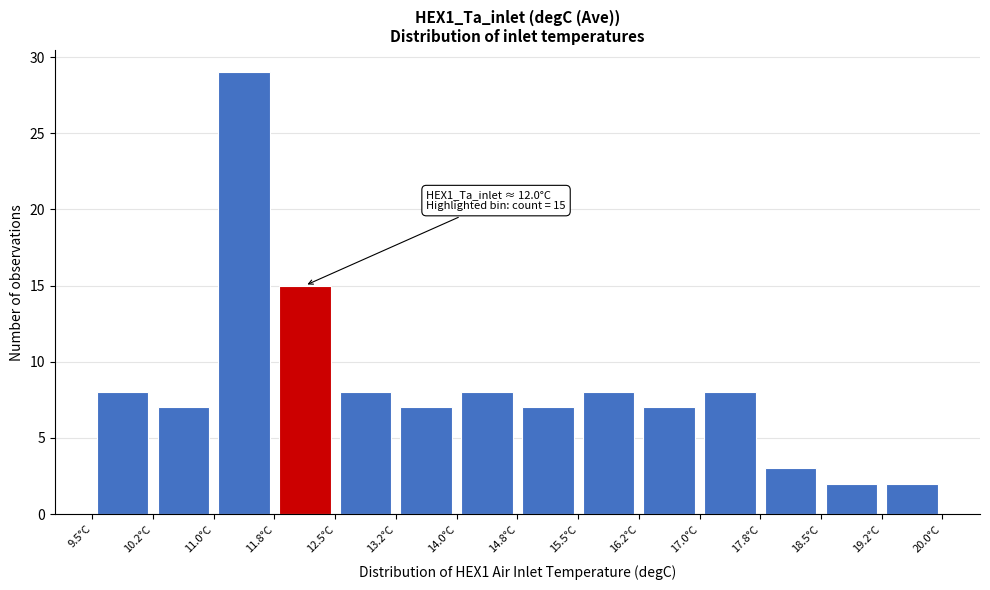

Which range on the x-axis has the tallest bar?

11.00 to 11.75